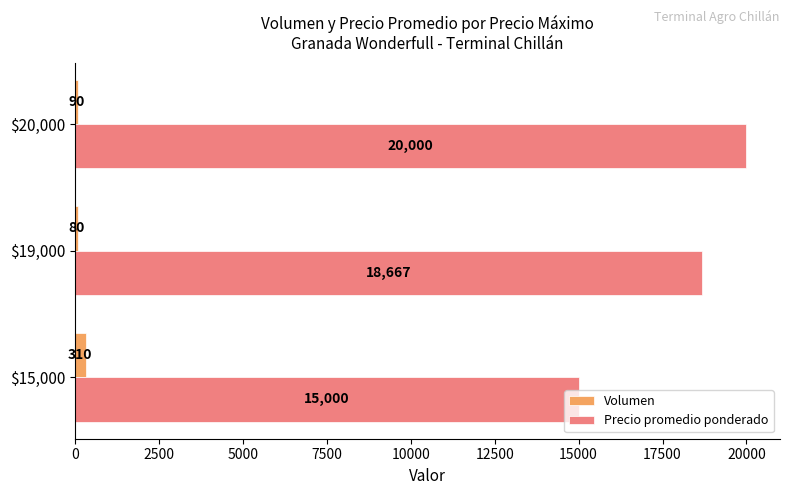

What is the minimum value shown in the chart?

80